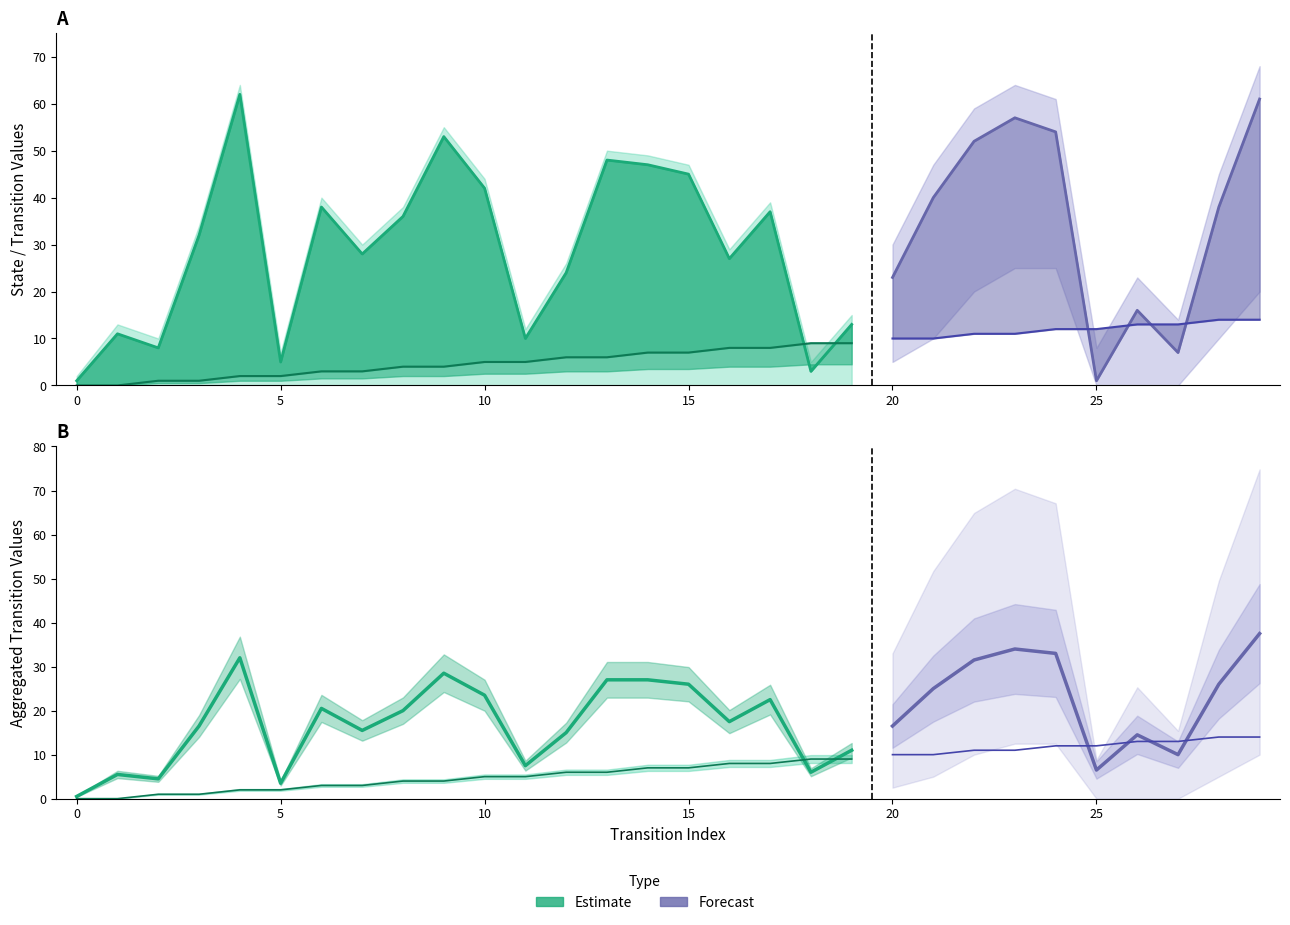

What is the total value across all series at 18?

18.0